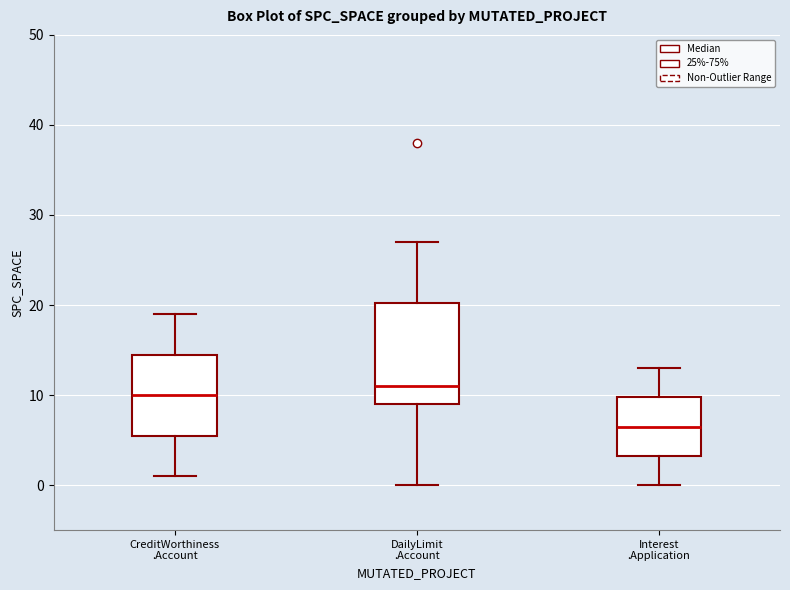

Comparing the boxes themselves (not the whiskers), which one is the tallest?

DailyLimit .Account